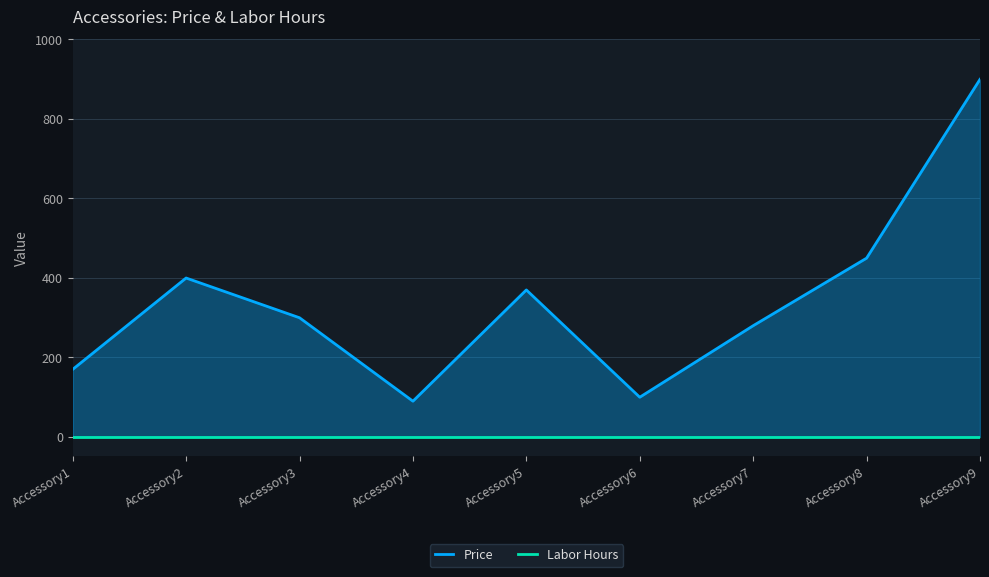

How many interior local peaks does the Price series have?

2